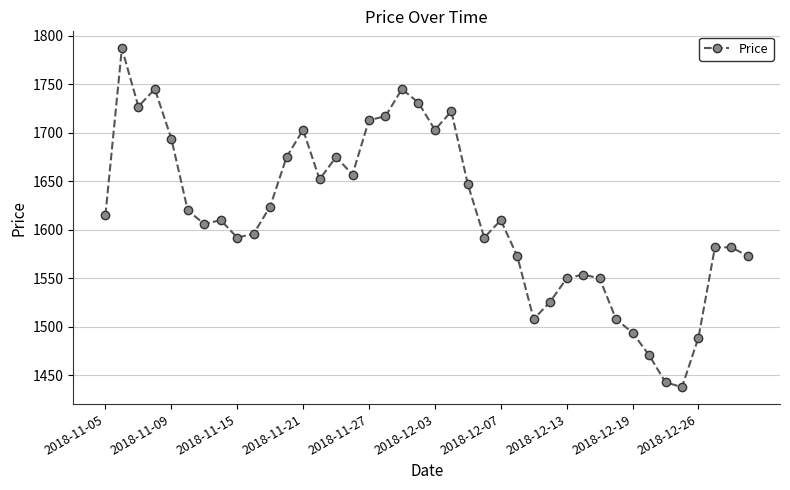

What is the value of the 37th point from the left?

1489